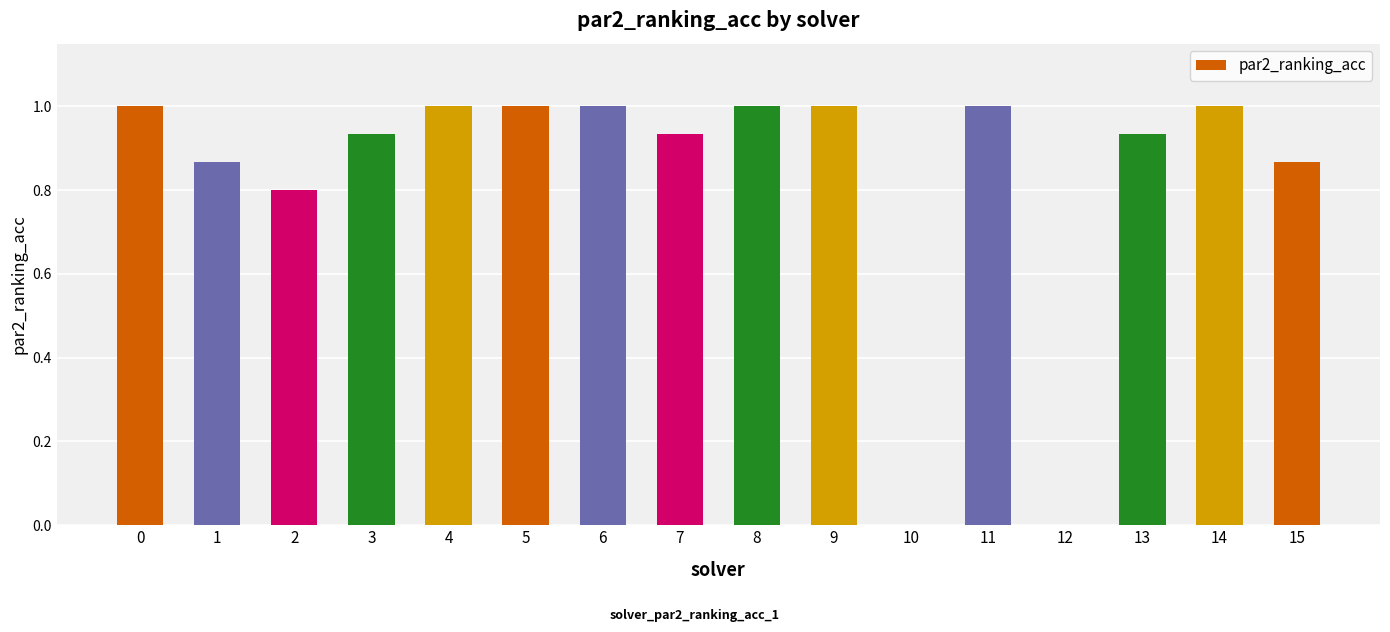

Count the number of categories in the chart.

16